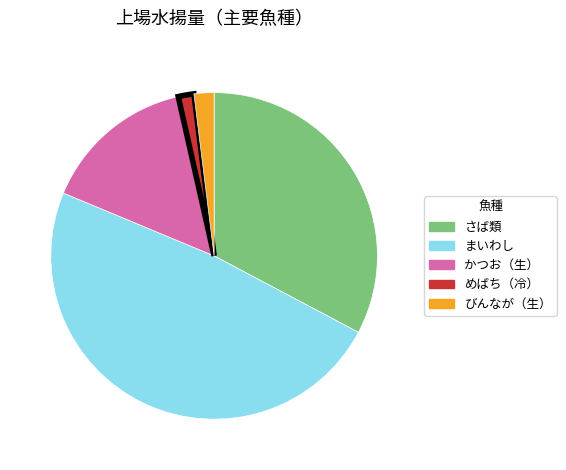

Is まいわし the majority of the pie?

No